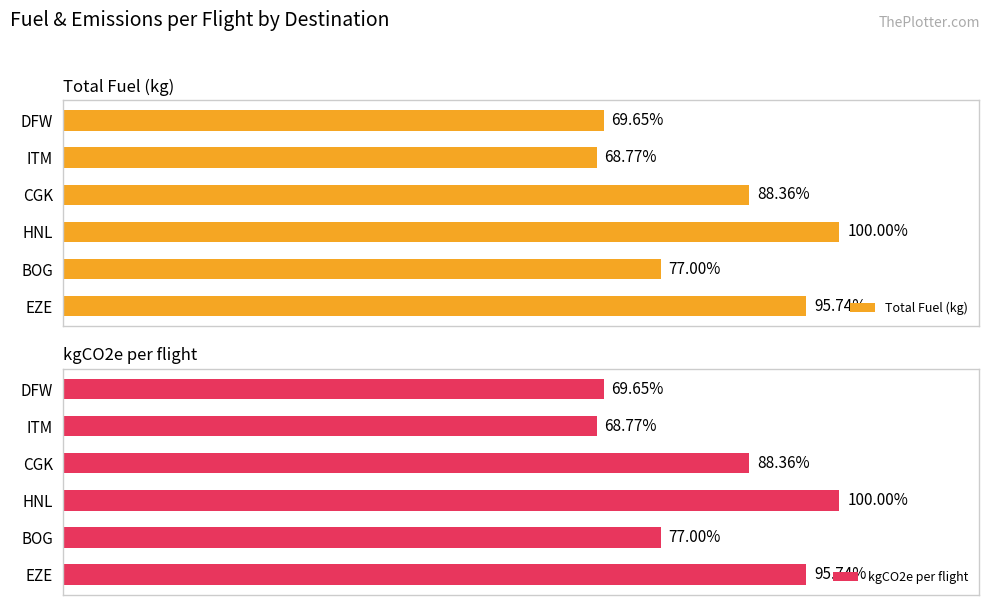

What are all the series names shown in the legend?

Total Fuel (kg), kgCO2e per flight